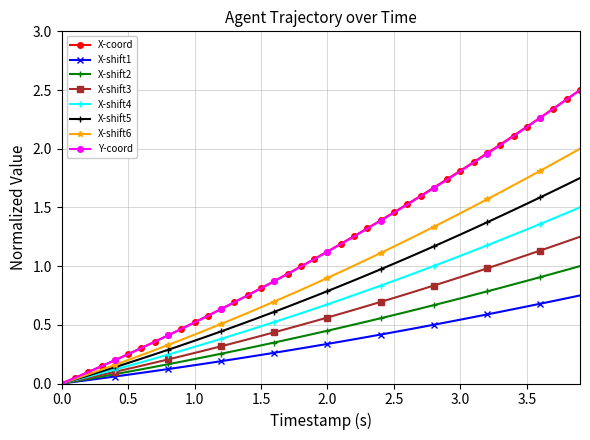

What is the value of the X-coord point at the 39th from the left?

2.4